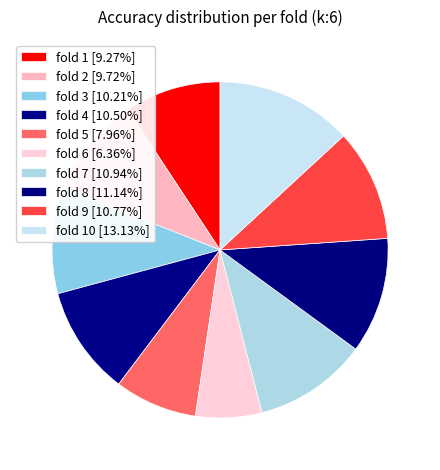

Rank the categories by value from lowest to highest.

fold 6, fold 5, fold 1, fold 2, fold 3, fold 4, fold 9, fold 7, fold 8, fold 10